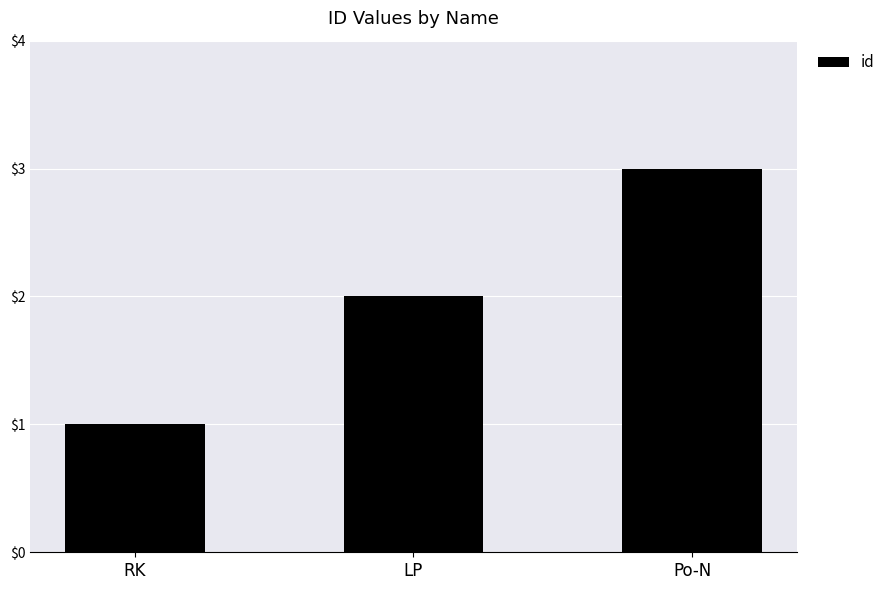

What is the label of the 3rd bar from the left?

Po-N